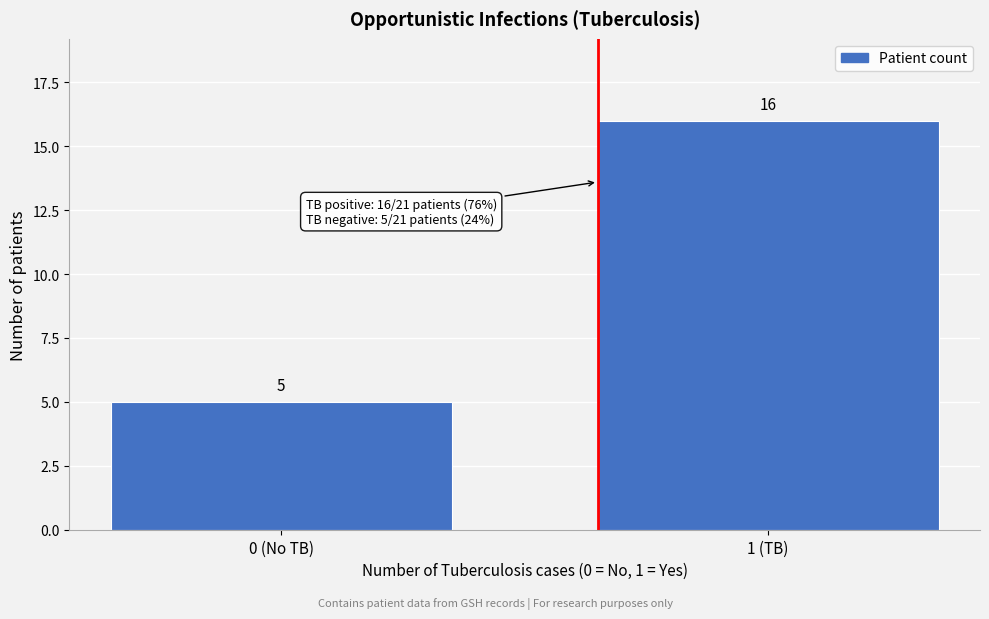

Reading left to right, list all the values displayed in this chart.

0 (No TB)=5	1 (TB)=16